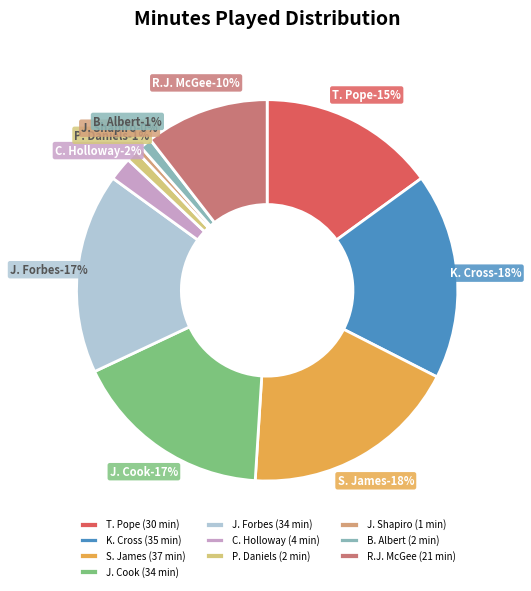

How many slices are in this pie chart?

10